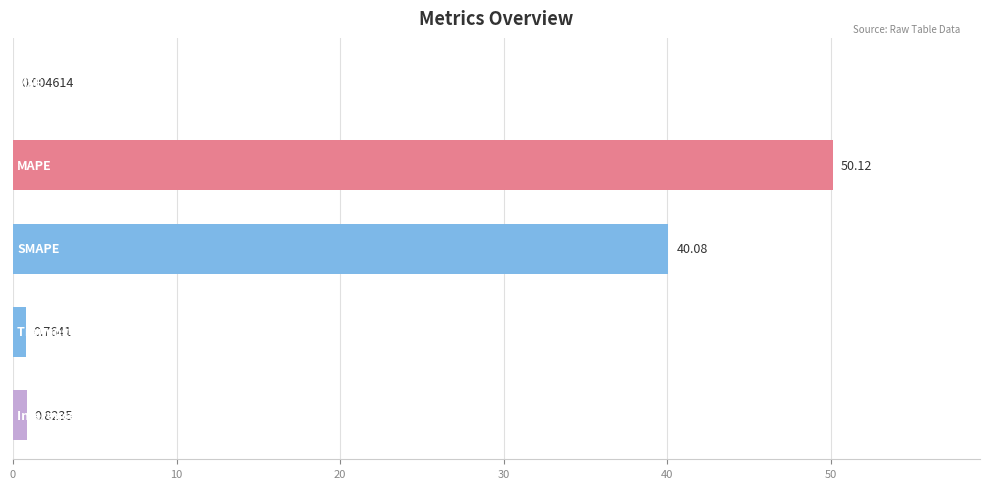

What is the sum of all values?

91.8